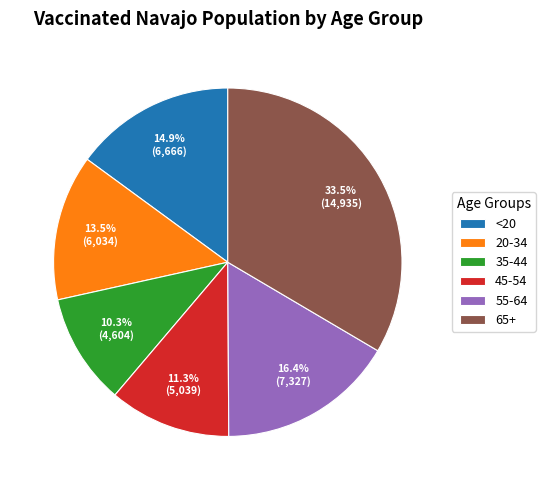

Approximately how many times larger is the value at 65+ compared to 45-54?

3.0